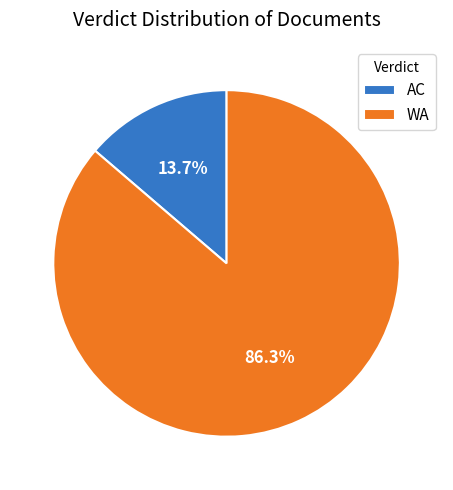

Which has a higher value, WA or AC?

WA